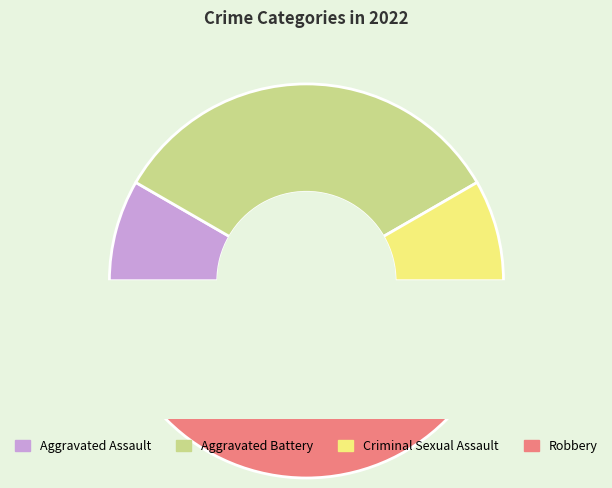

Does Criminal Sexual Assault represent more than half of the total?

No